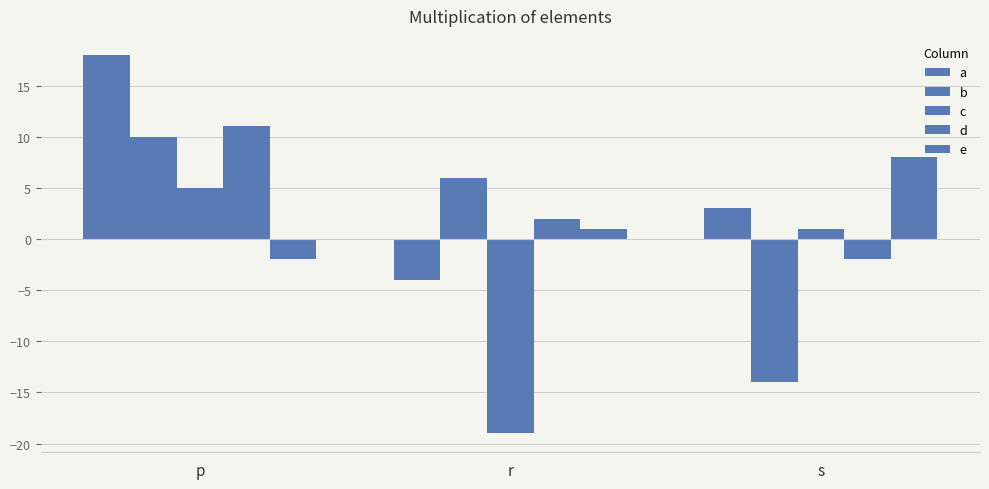

At how many categories does at least one series exceed 12?

1